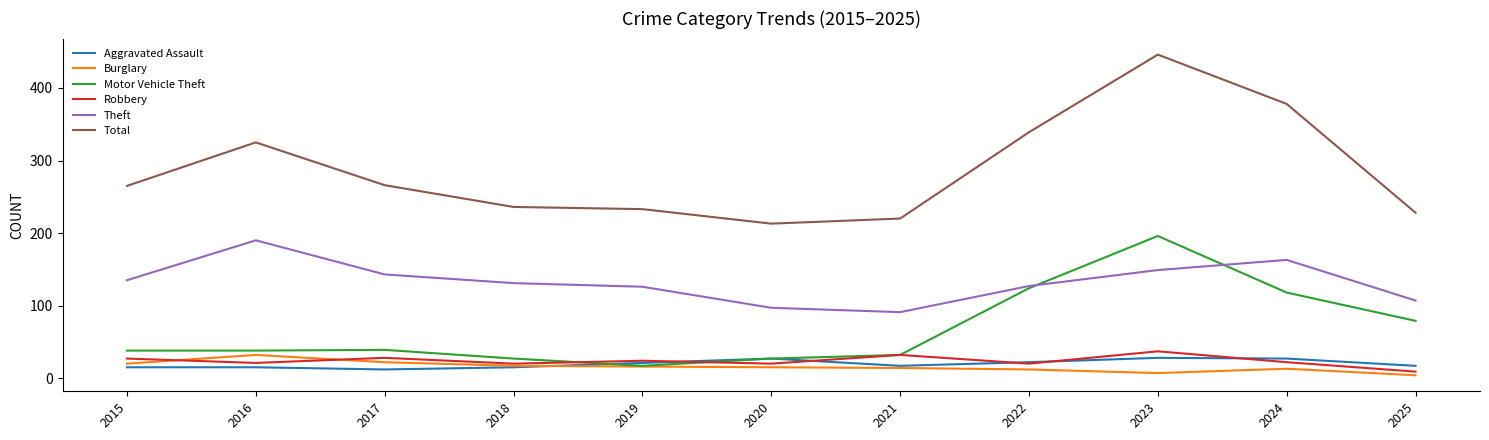

What are all the series names shown in the legend?

Aggravated Assault, Burglary, Motor Vehicle Theft, Robbery, Theft, Total